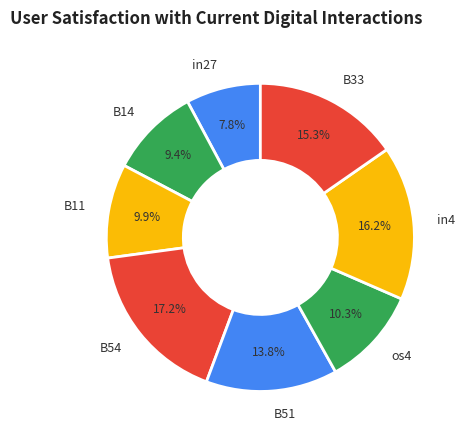

Which has a higher value, B14 or B51?

B51